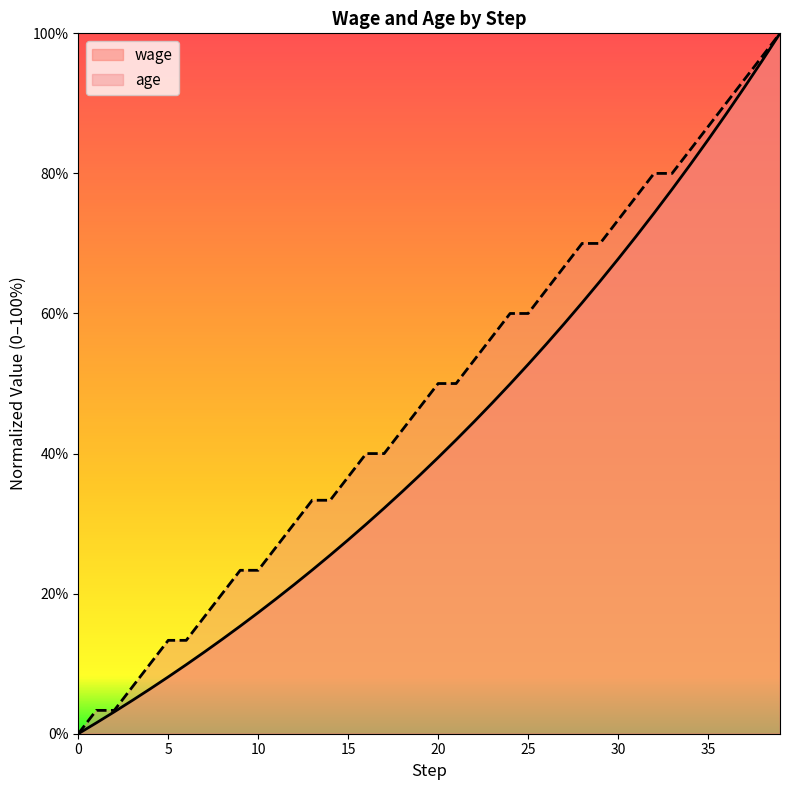

Which has a higher value, 0 or 32?

32